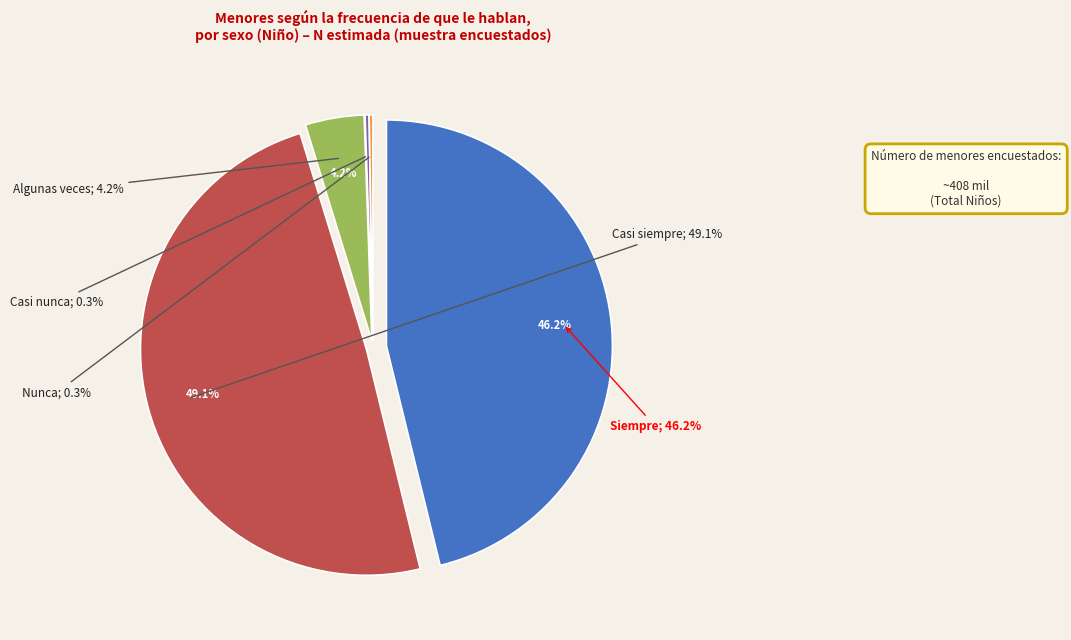

What percentage is the Casi siempre slice, to the nearest percent?

49%